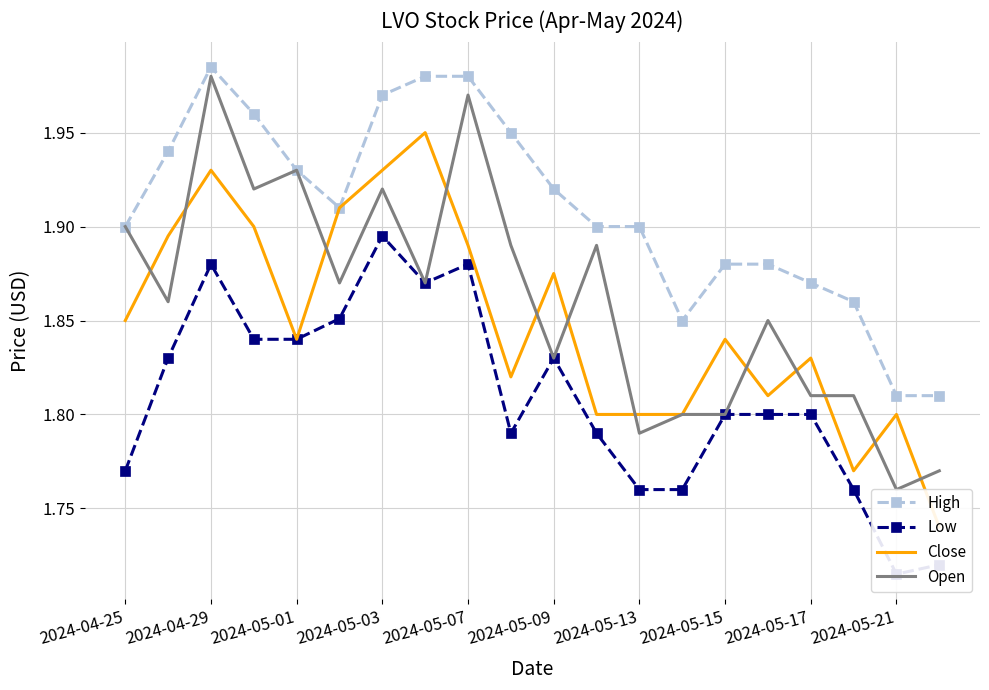

What are all the series names shown in the legend?

High, Low, Close, Open